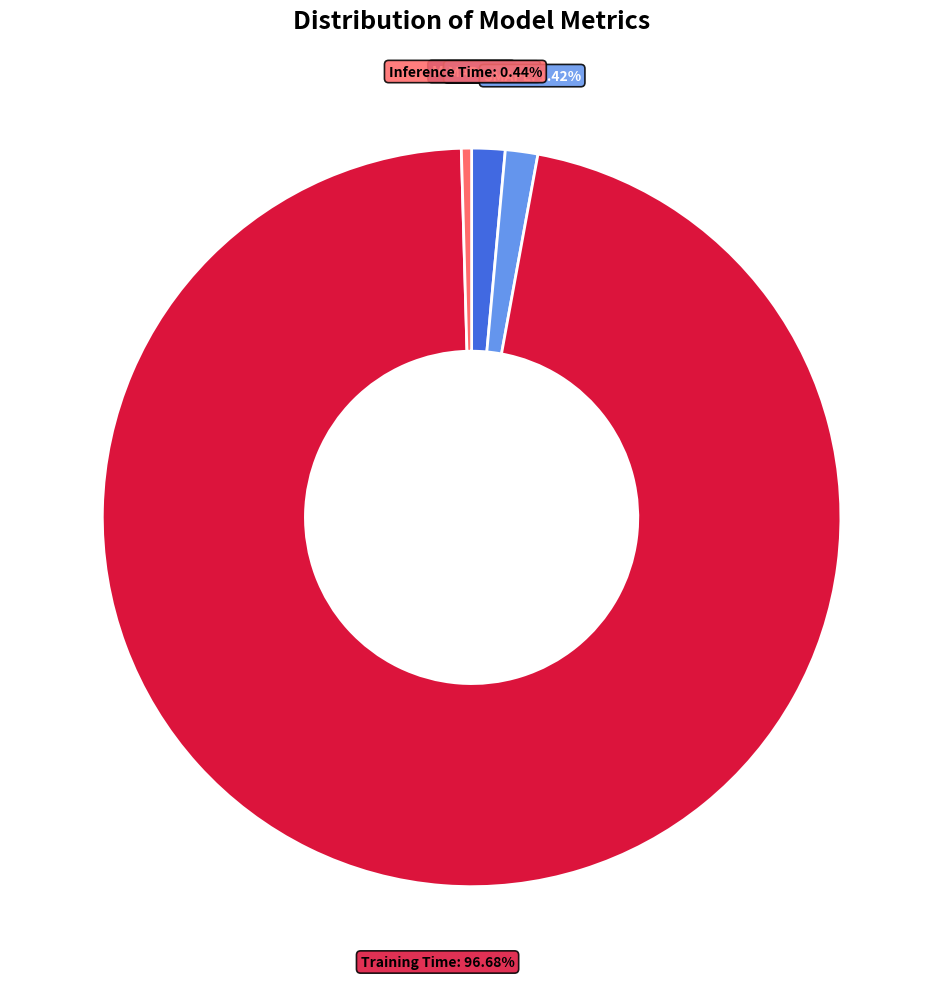

Is there a majority slice in this chart?

Yes